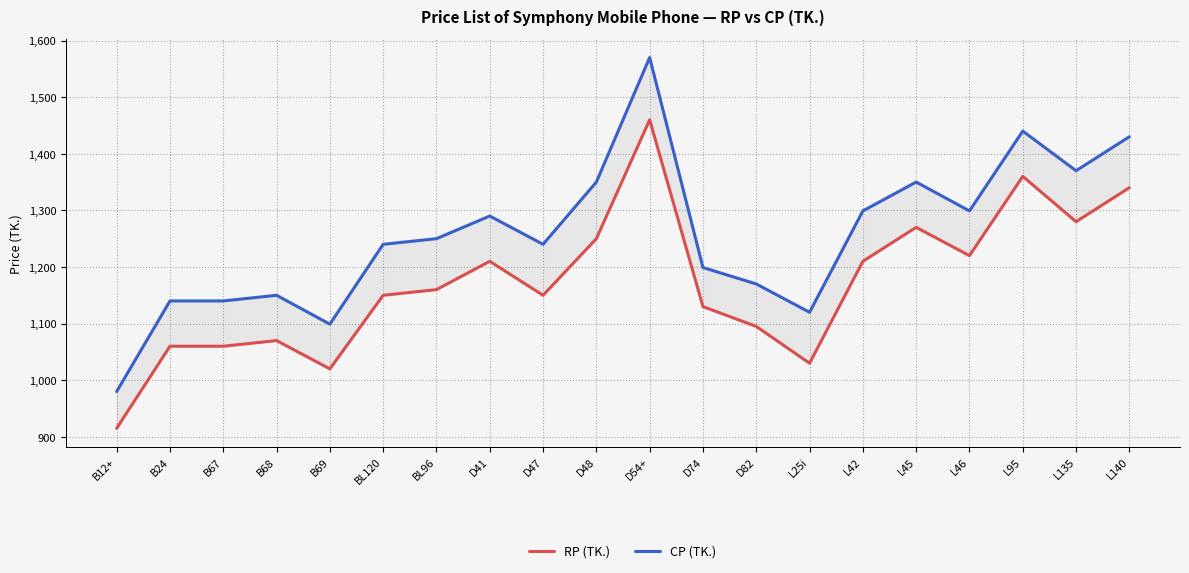

What position from the left is B68?

4